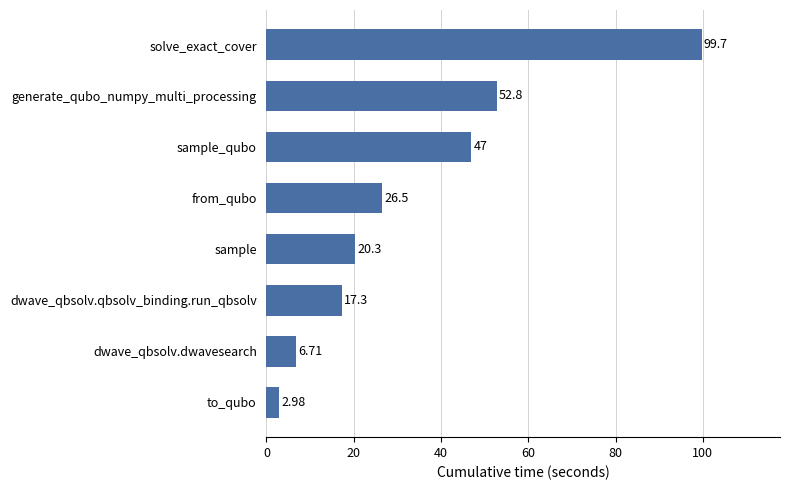

At which category does the chart reach its peak across all series?

solve_exact_cover